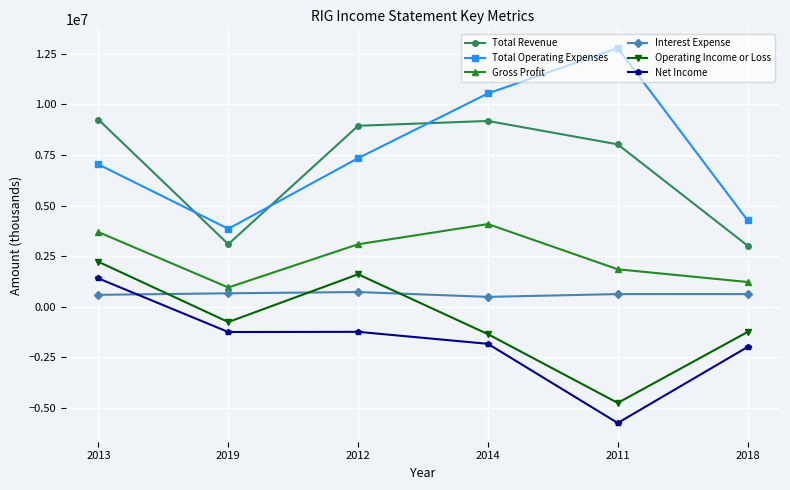

In Interest Expense, how many points are lower than both neighbors (excluding endpoints)?

1